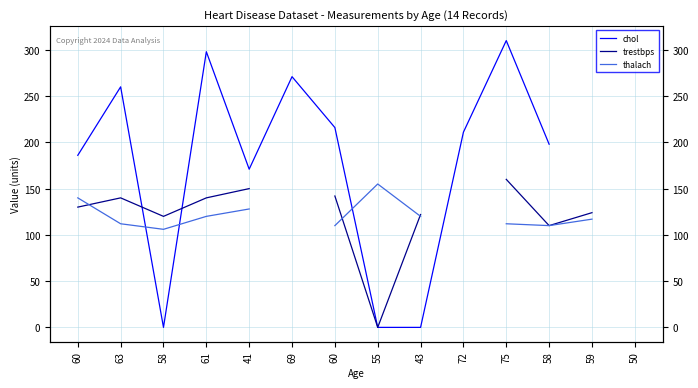

What is the total value across all series at 41?

449.0